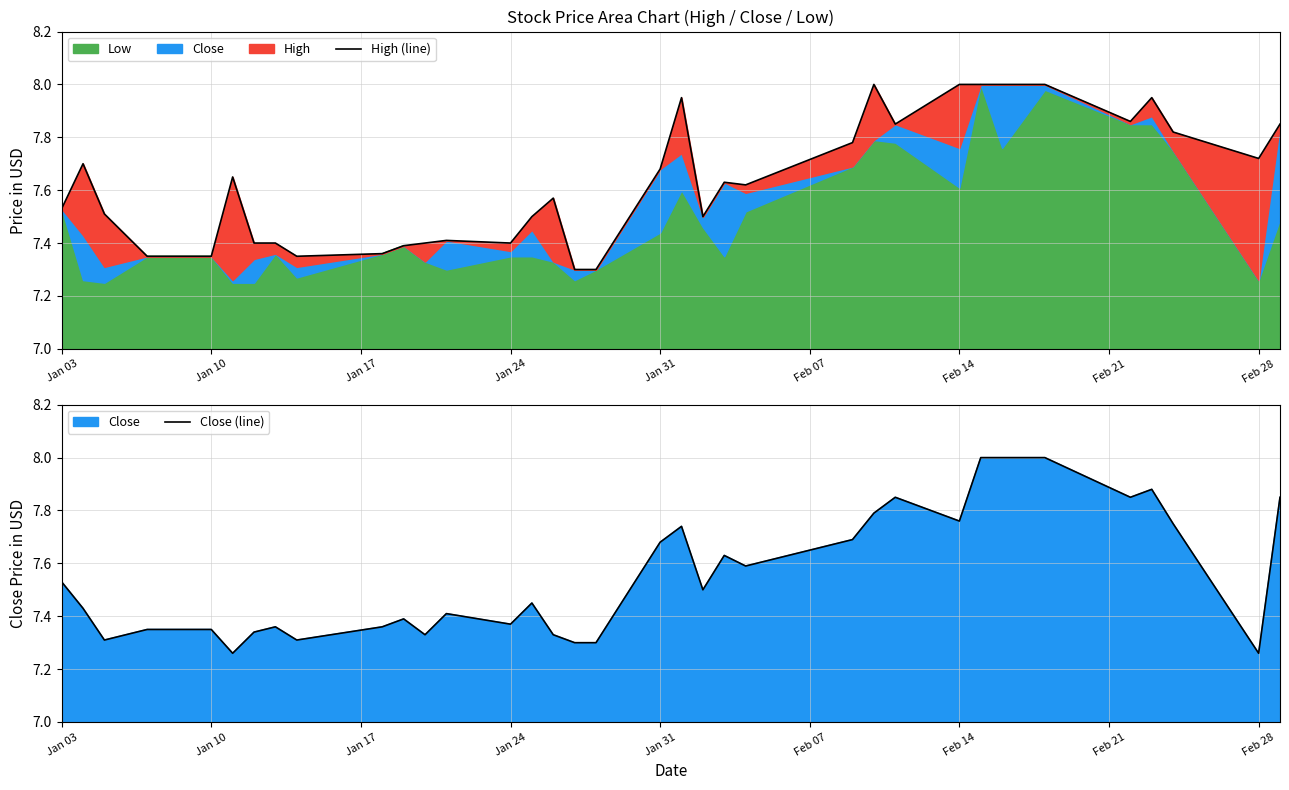

The value of High (line) at 32 is 11.9. True or false?

False